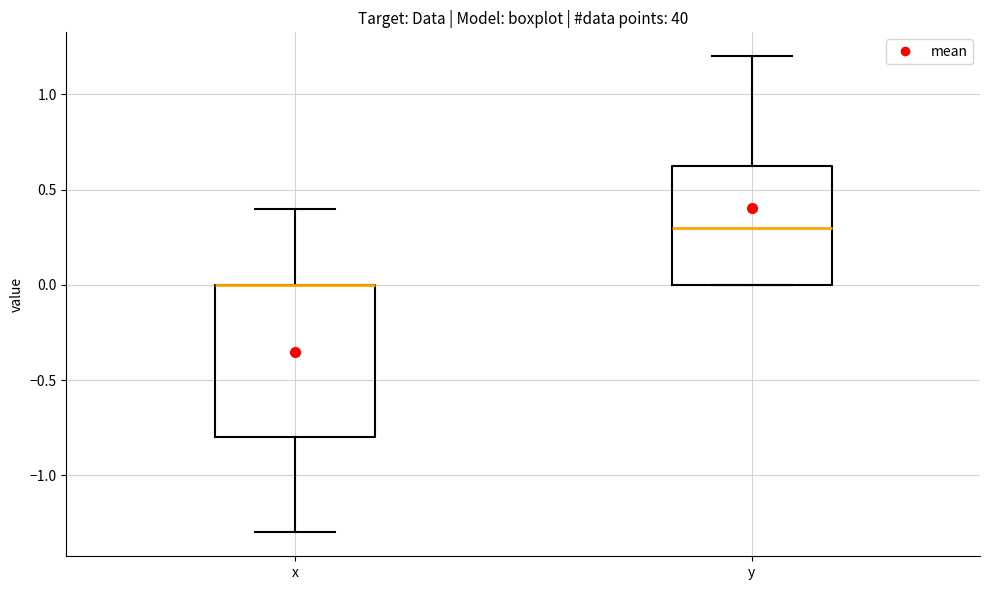

Where does the lower whisker of the box for x end on the y-axis? The values are not printed on the chart, so give them approximately, as read against the axis.

-1.30